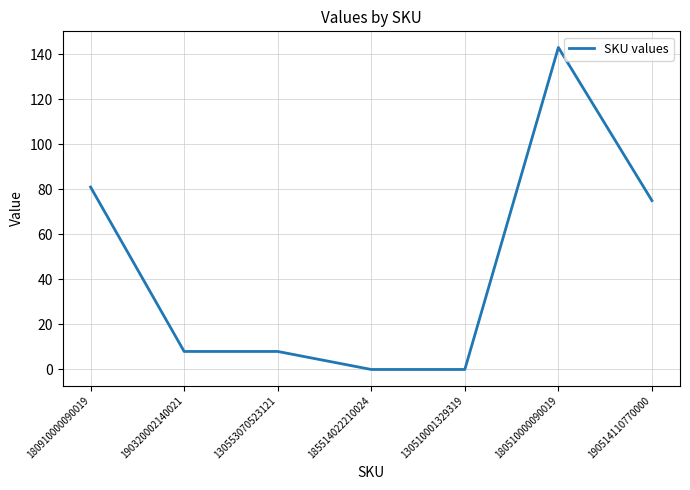

The chart shows a value of 2 at 190320002140021. True or false?

False